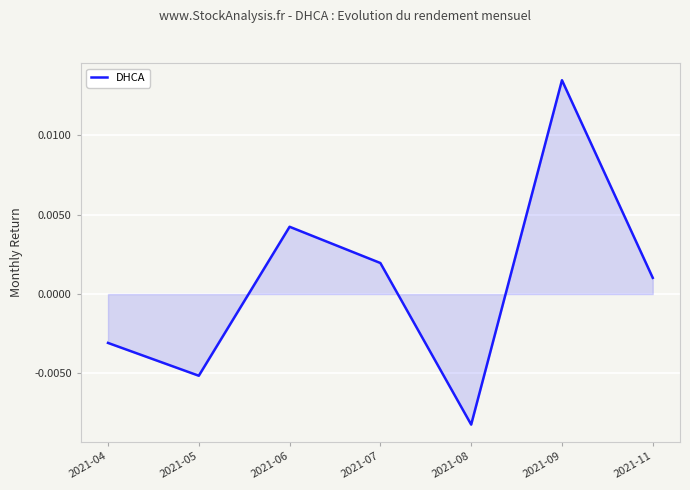

Which category has the lowest value across all series?

2021-08